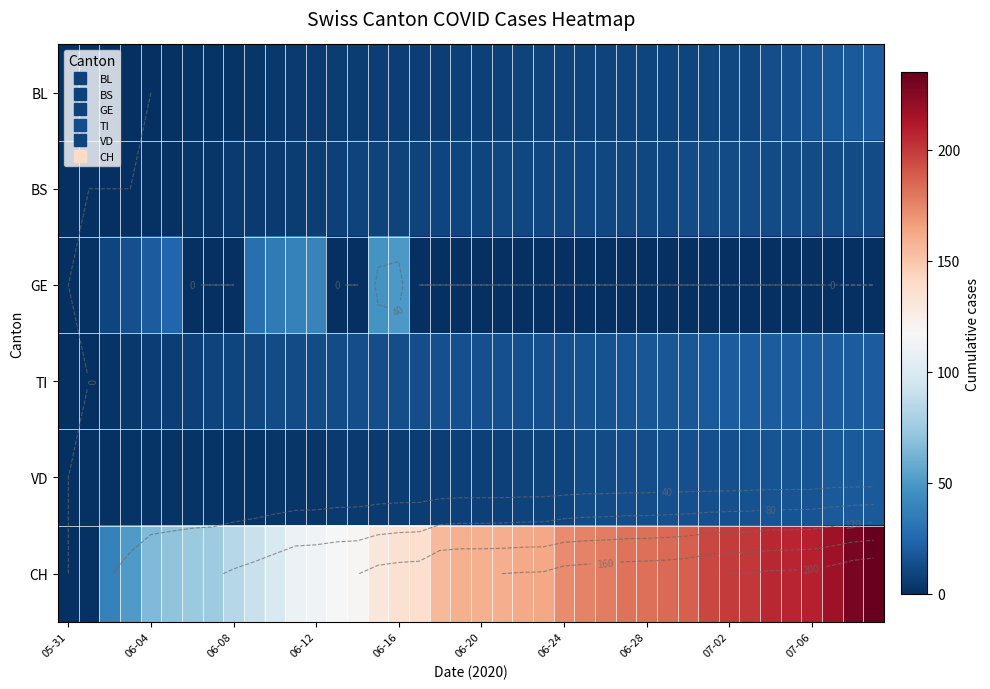

How many distinct data groups are displayed?

6